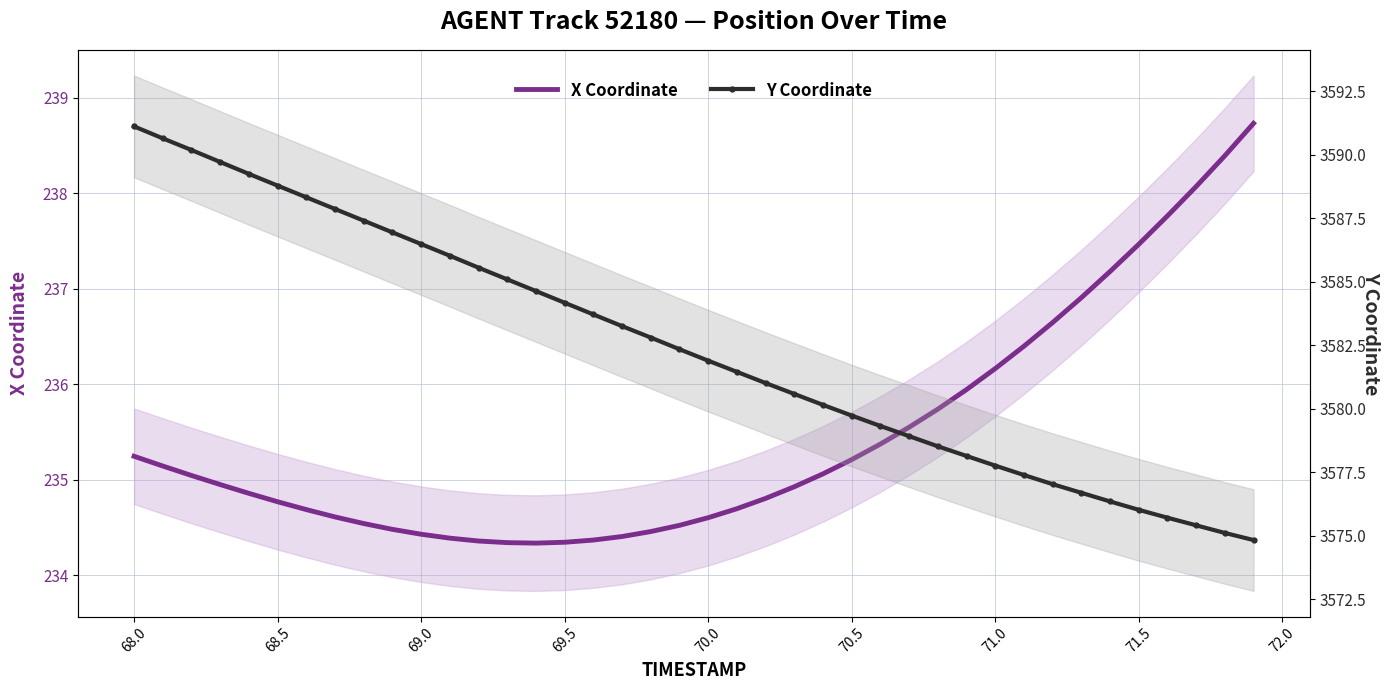

What is the greatest value displayed?

3591.1